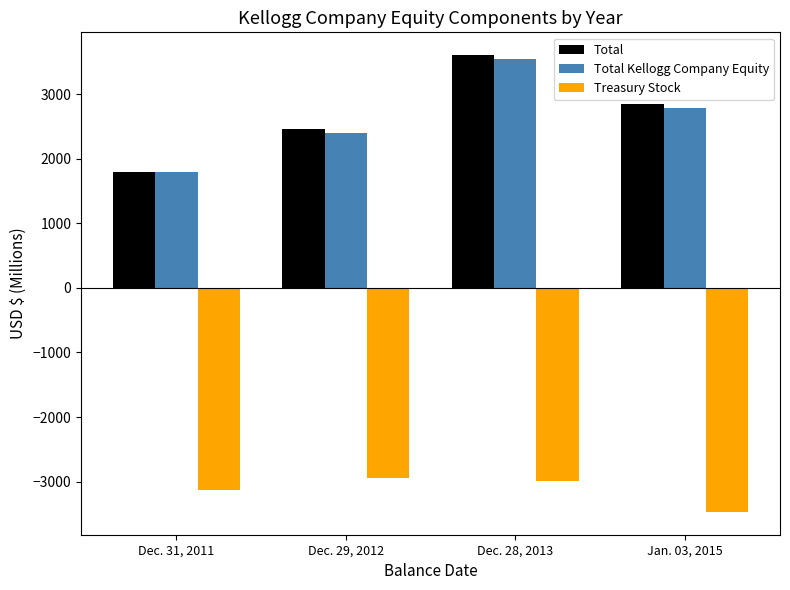

List the labels in order of Total value, largest first.

Dec. 28, 2013, Jan. 03, 2015, Dec. 29, 2012, Dec. 31, 2011